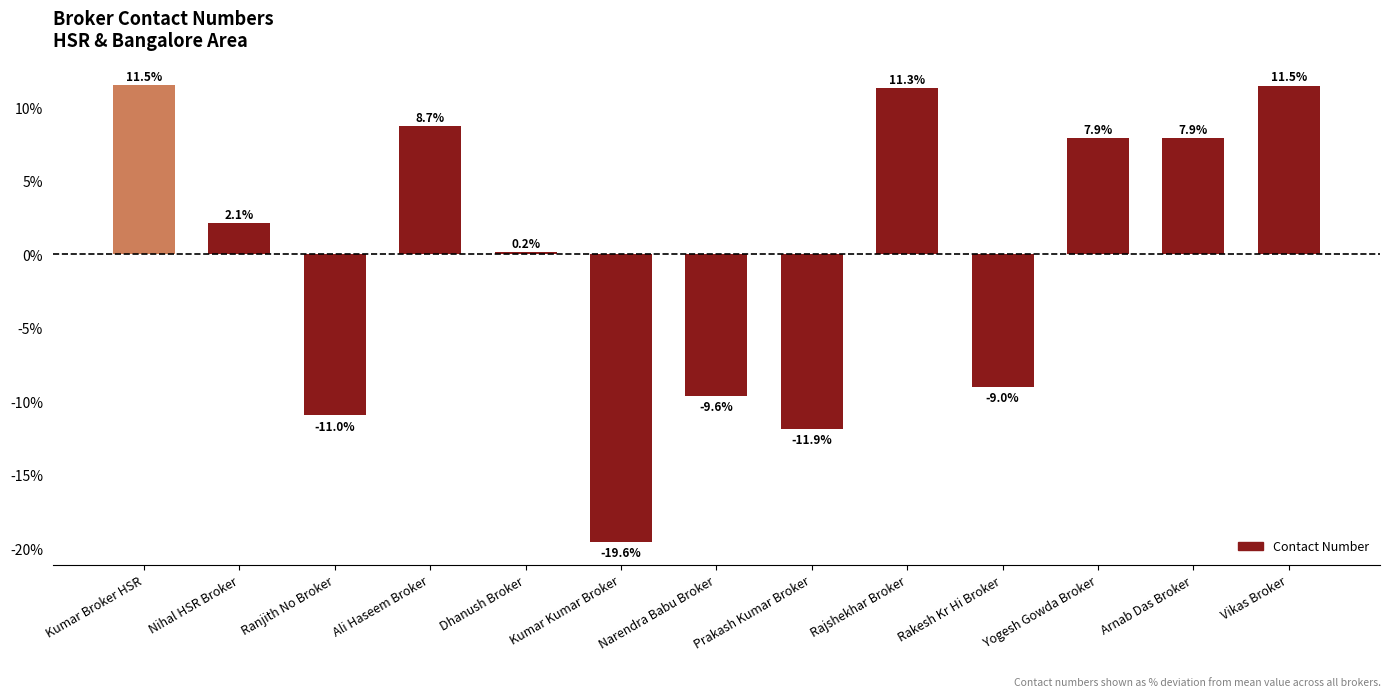

Are the bars horizontal?

No